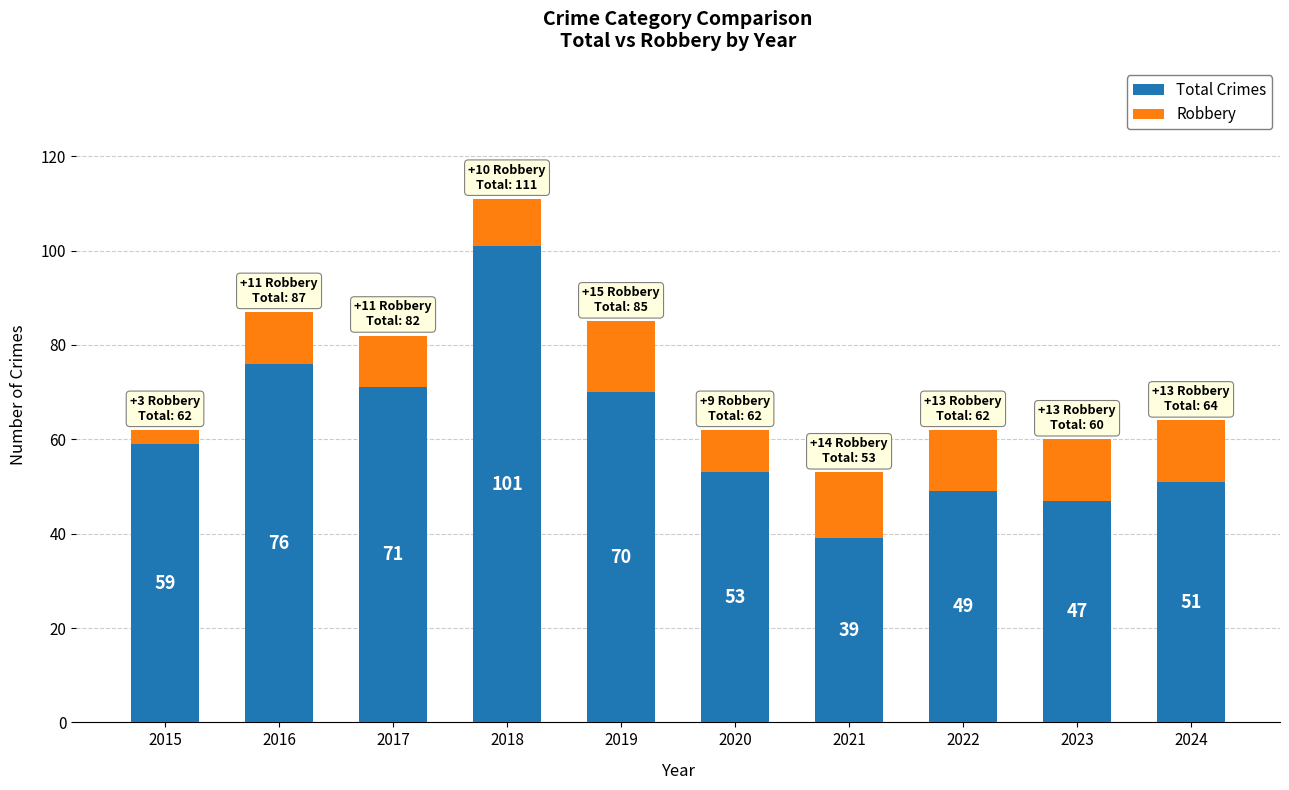

What is the maximum value for Total Crimes?

101